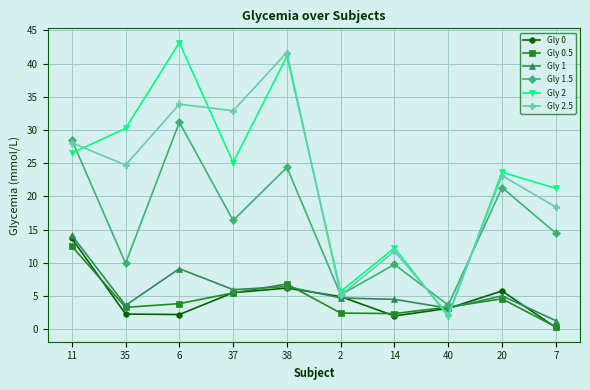

Read the Gly 1.5 value at 37.

16.4